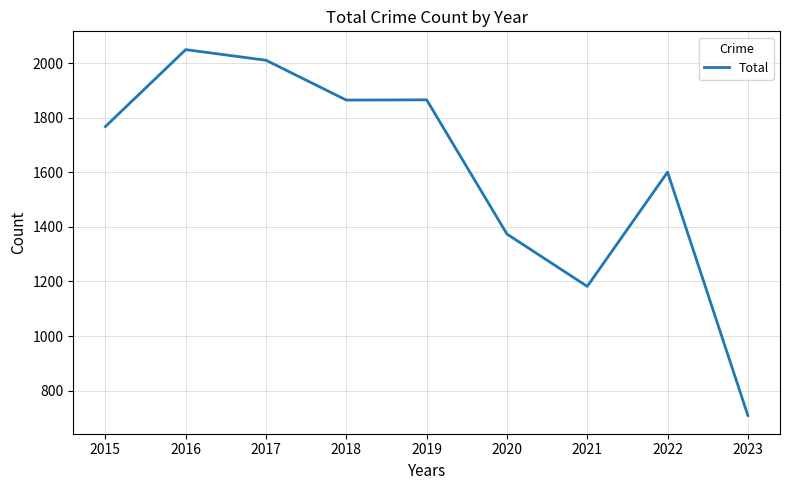

What is the change in value from 2019 to 2021?

-684